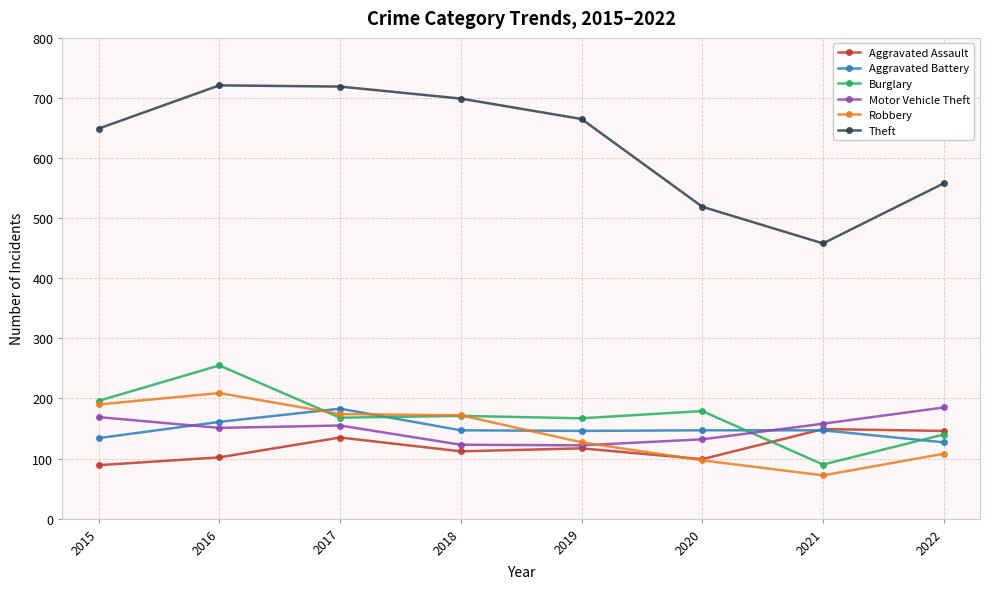

At 2016, list the series in order from largest to smallest.

Theft, Burglary, Robbery, Aggravated Battery, Motor Vehicle Theft, Aggravated Assault